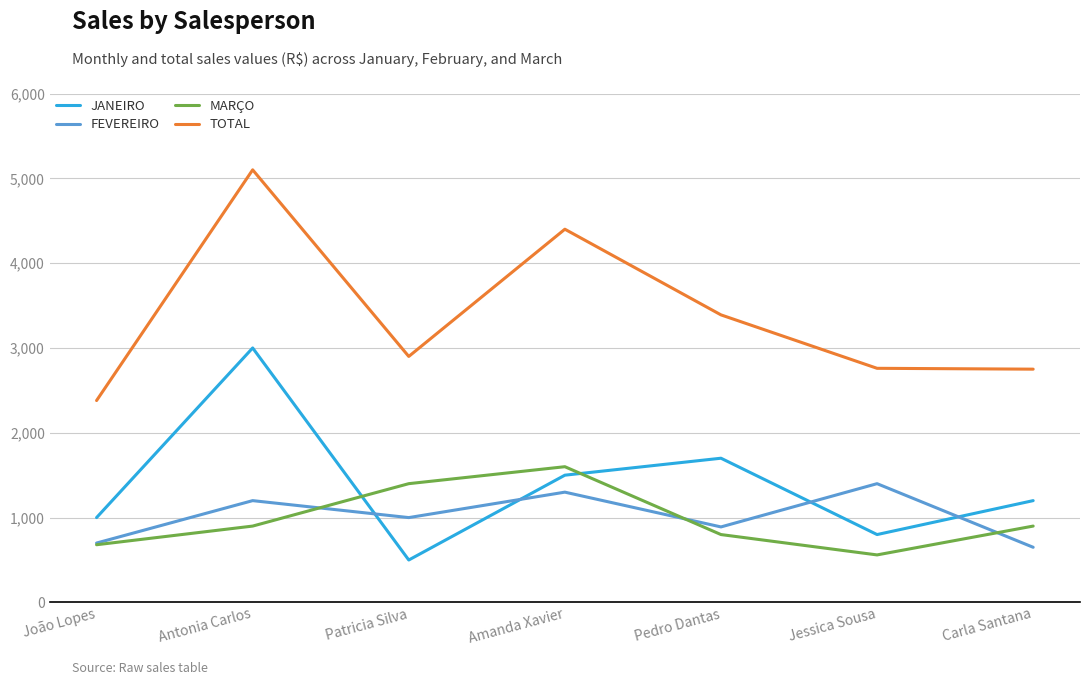

Where is JANEIRO nearest to the value 1750?

Pedro Dantas